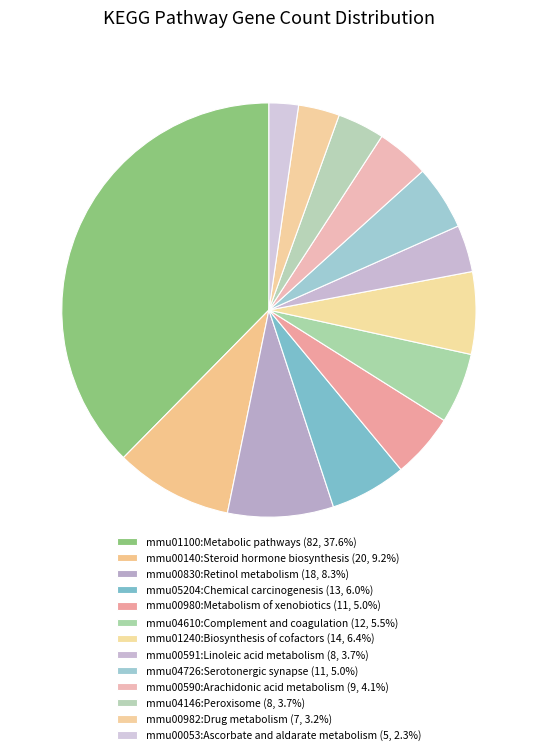

Combined, do mmu00830:Retinol metabolism and mmu04610:Complement and coagulation account for over 50%?

No